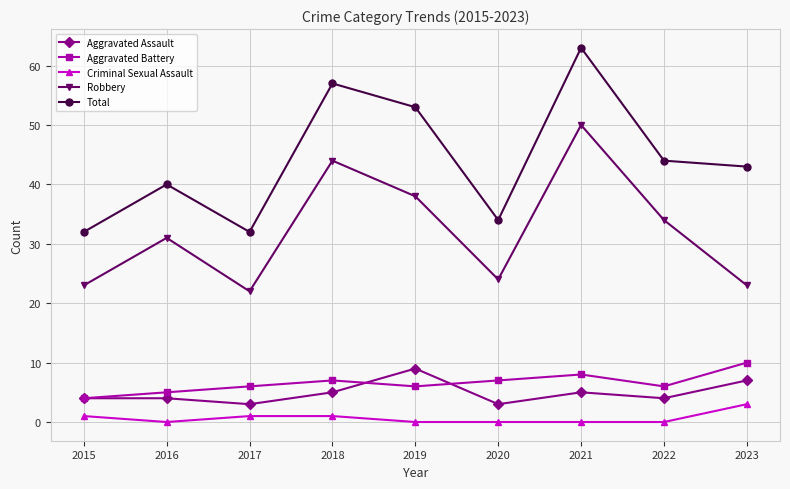

How many lines are shown in the chart?

5